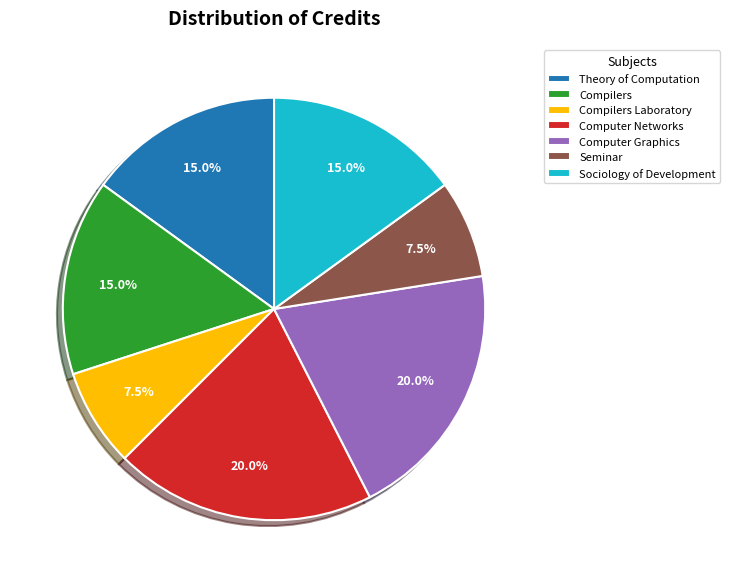

The Seminar slice represents 1% of the pie. True or false?

False